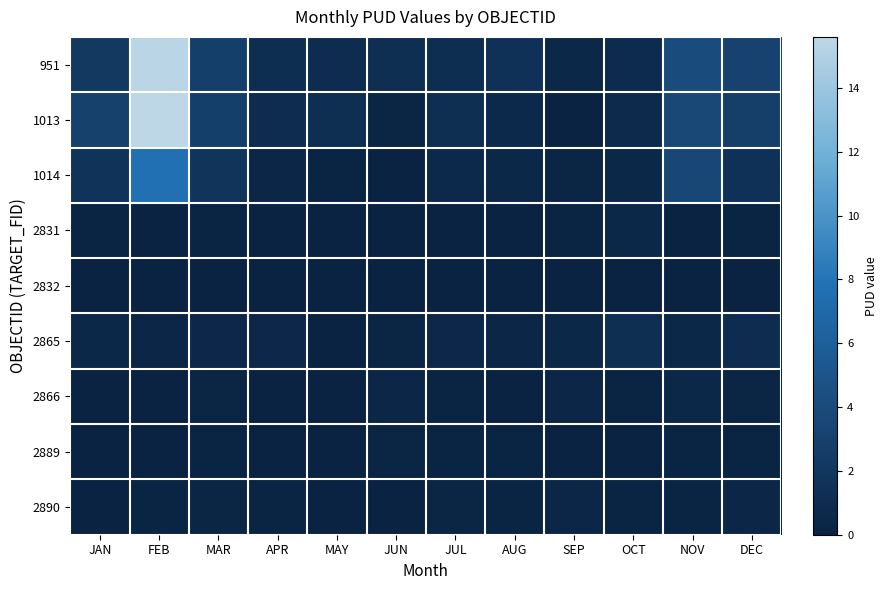

Between MAR and DEC, which is larger?

DEC